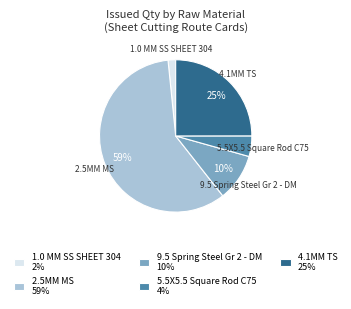

Does 5.5X5.5 Square Rod C75 4% account for over 50% of the chart?

No